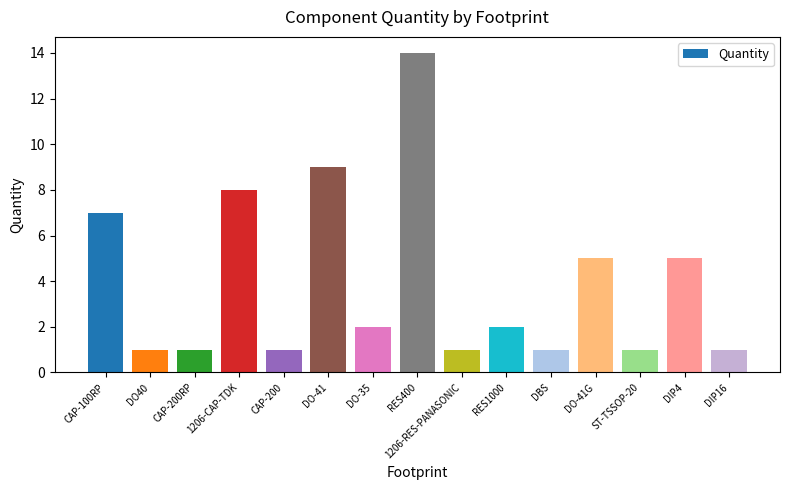

What is the sum of the values at CAP-100RP and CAP-200RP?

8